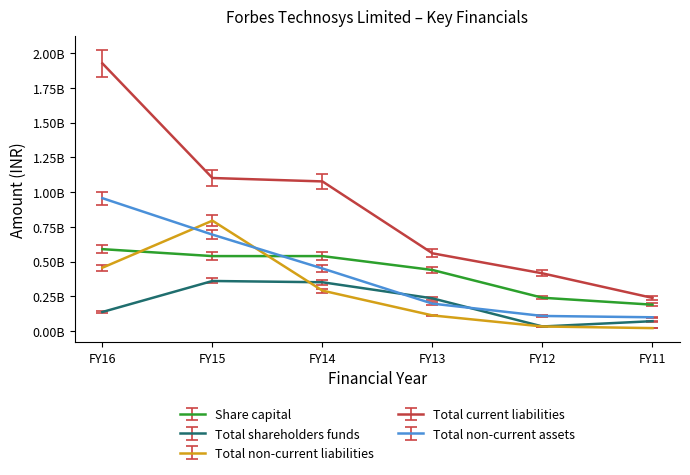

What is the difference between the maximum and second lowest values in the Total non-current assets series?

848330320.0